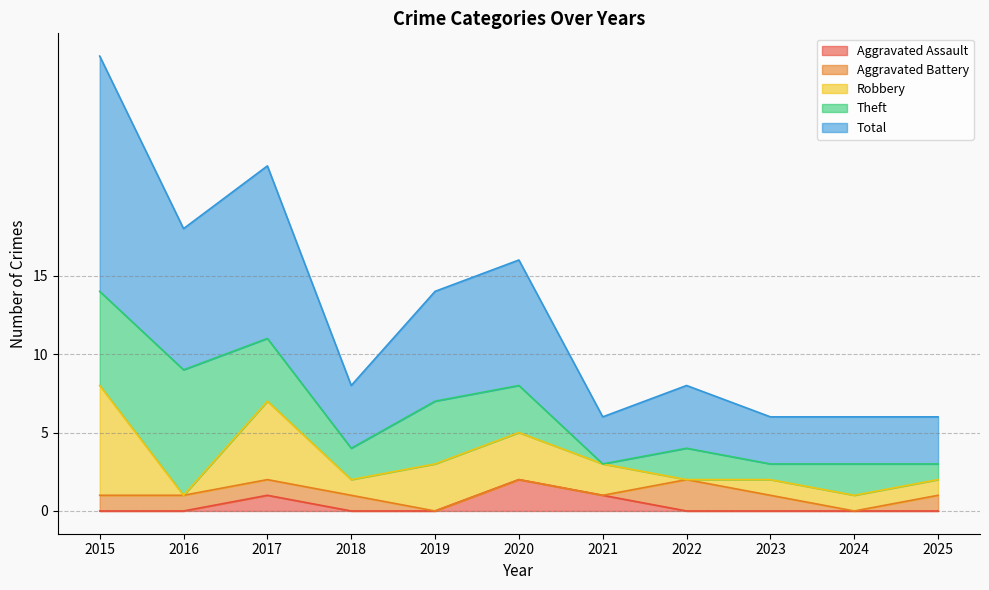

What is the sum of the Theft values at 2017 and 2016?

12